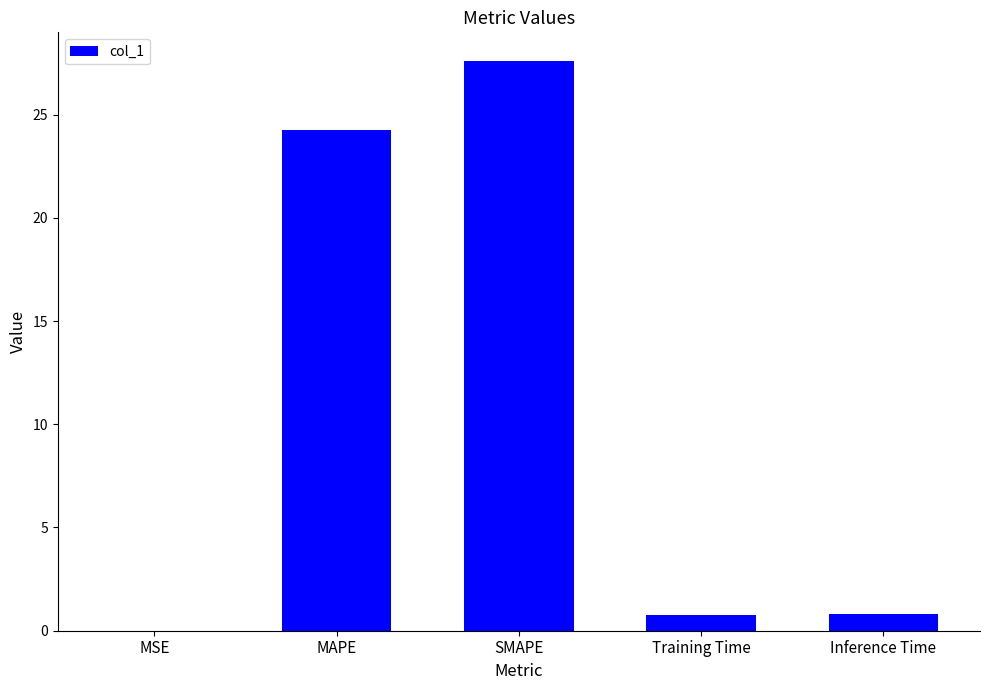

The chart shows a value of 27.6 at SMAPE. True or false?

True